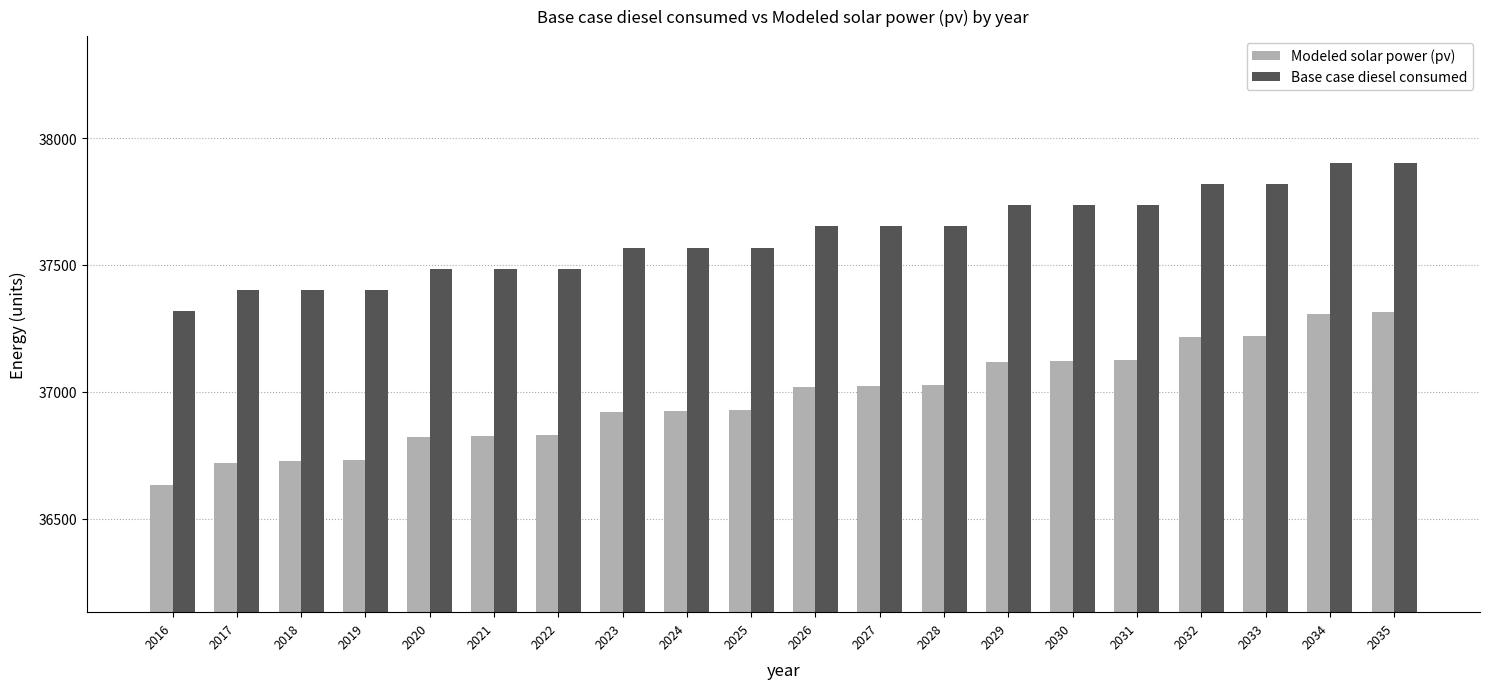

What is the average value of the Modeled solar power (pv) series?

36977.2